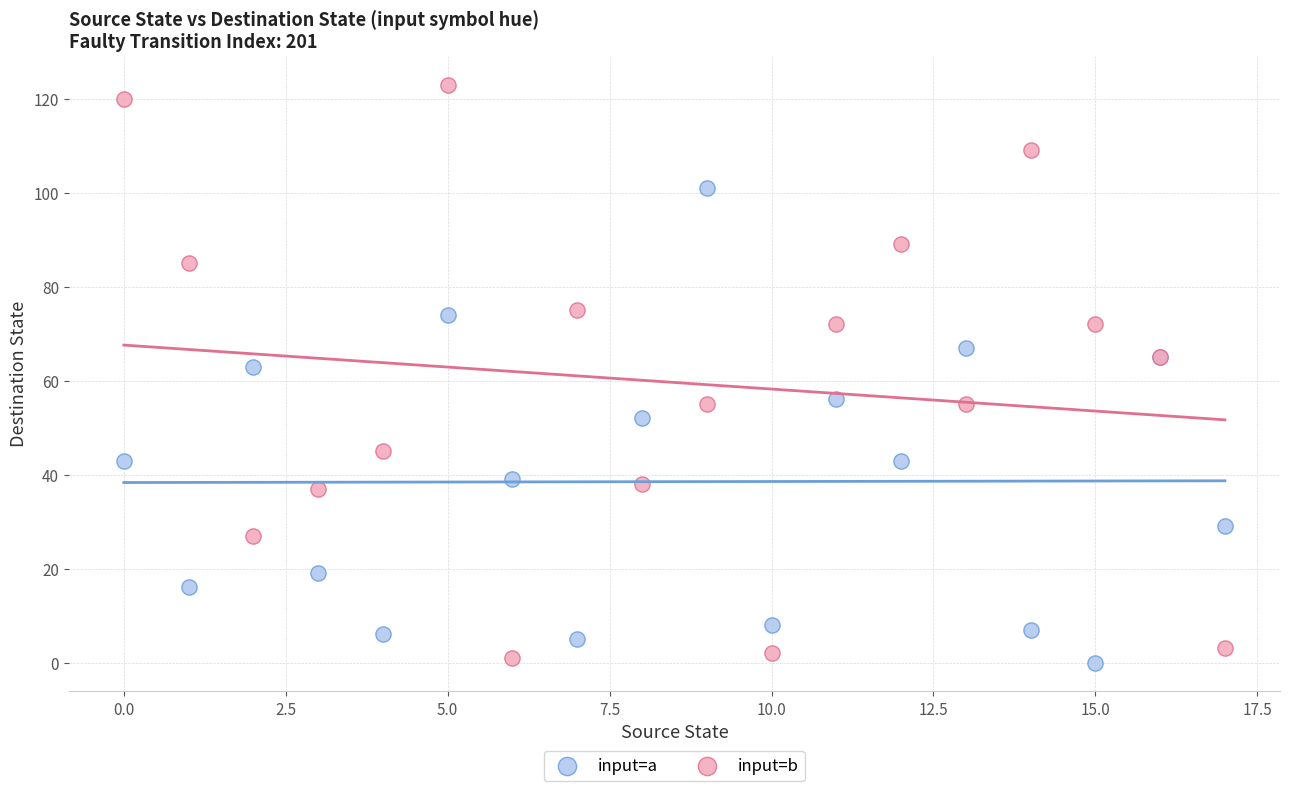

Which series has the widest spread of Y values?

input=b